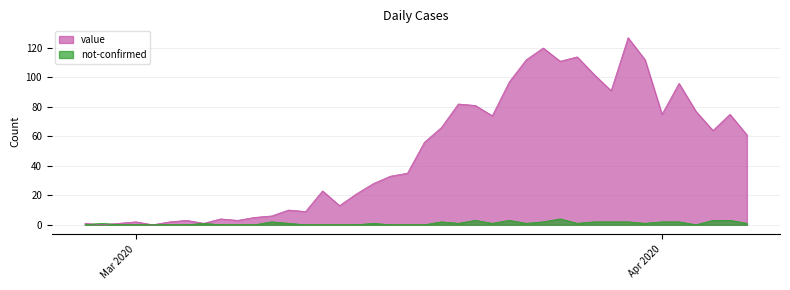

At which category does not-confirmed reach its first local peak?

2020-02-28